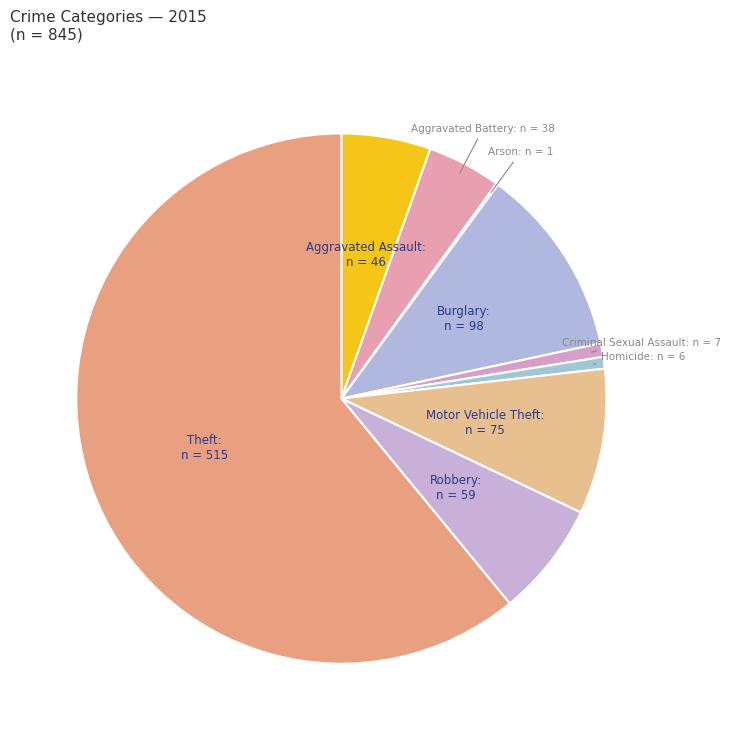

Combined, do Robbery and Theft account for over 50%?

Yes